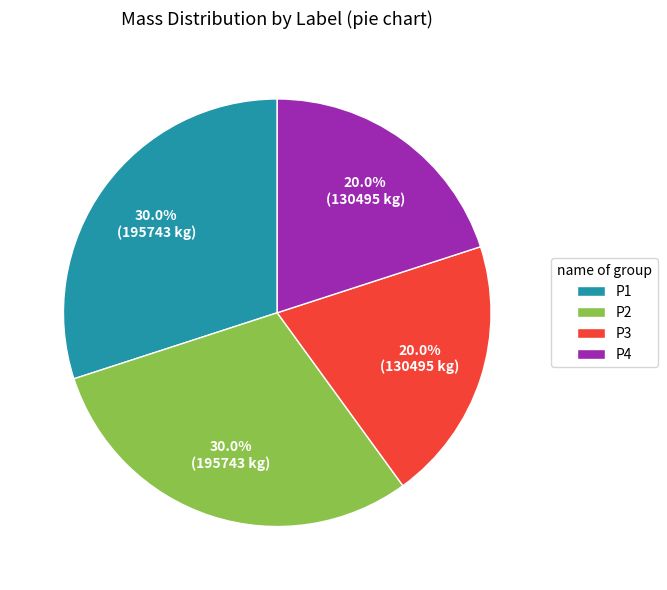

Approximately how many times larger is the value at P3 compared to P4?

1.0